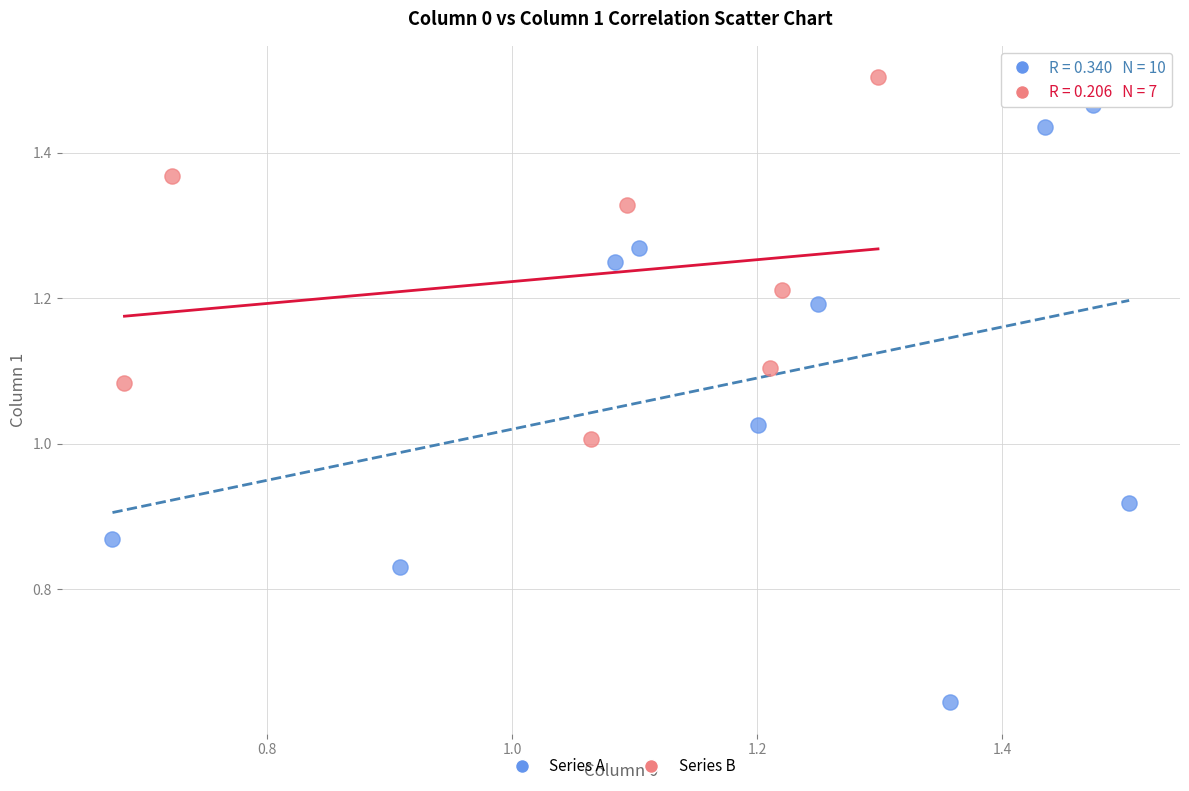

Which series contains the lowest Y value?

Series A